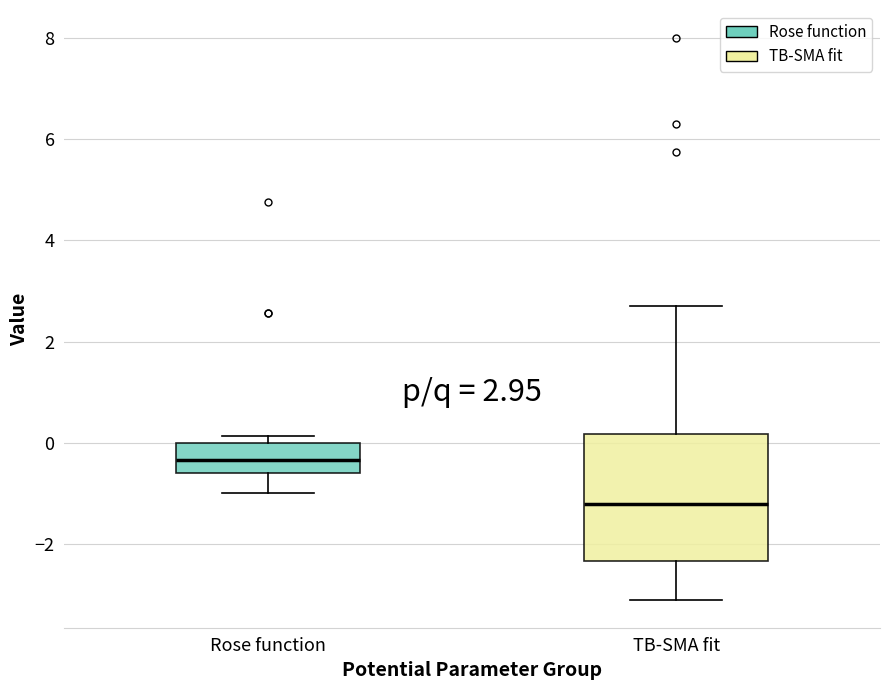

Which box has the highest median line?

Rose function